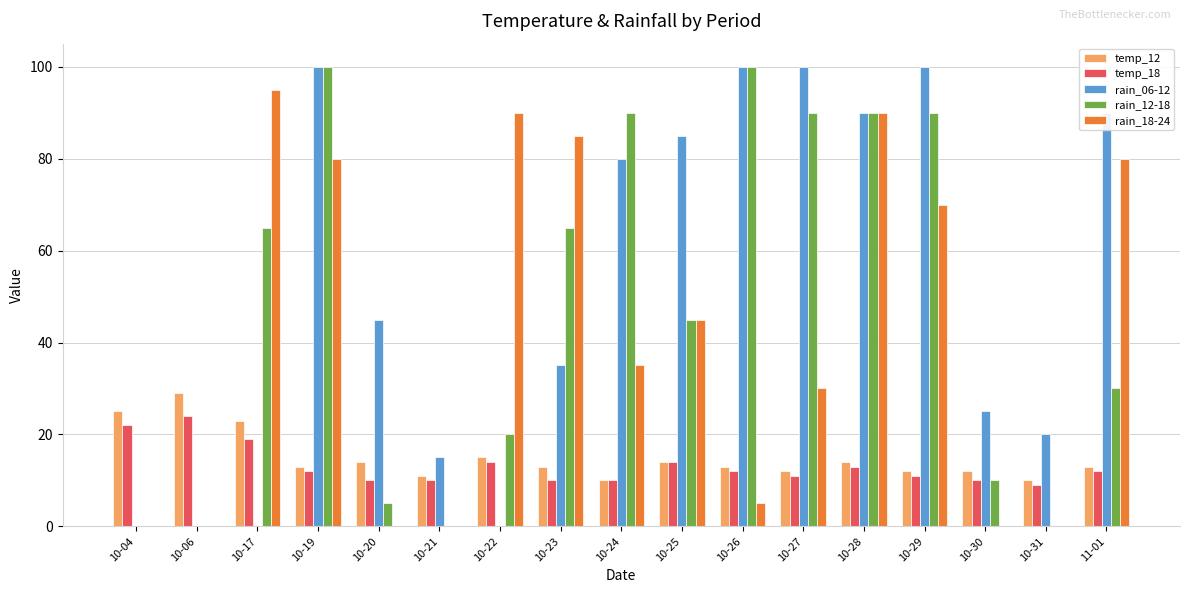

What is the greatest value displayed?

100